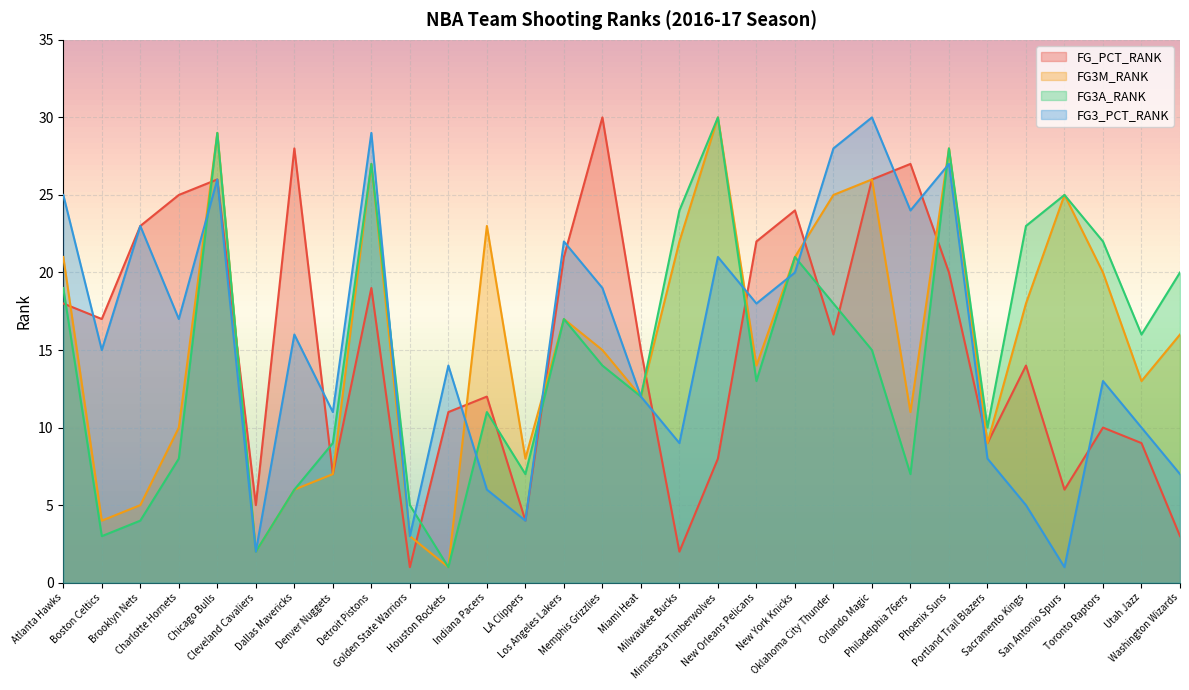

Is it true that FG3A_RANK equals 1 at Houston Rockets?

True